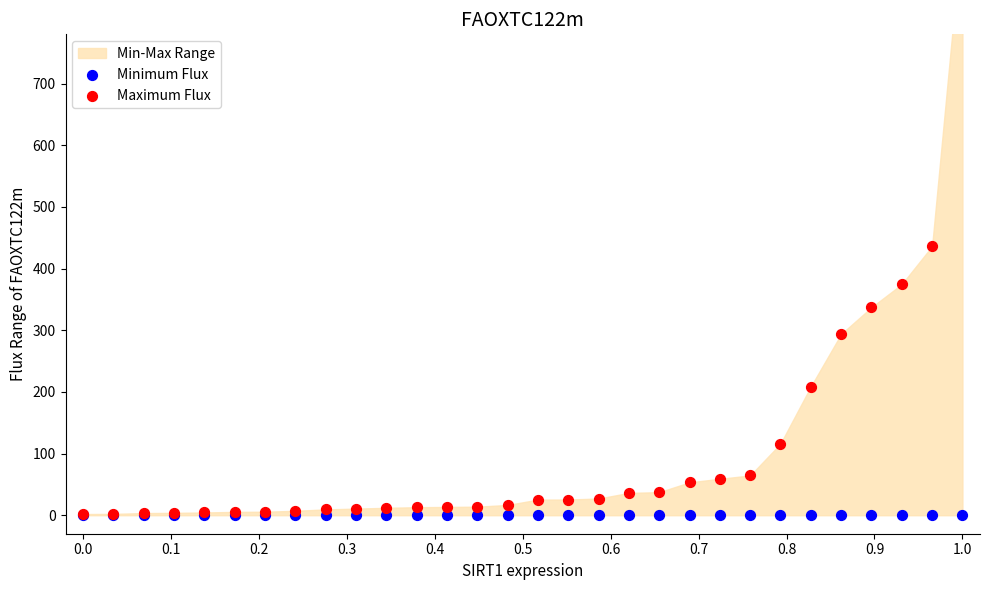

At which category is the sum across all series the highest?

1.0